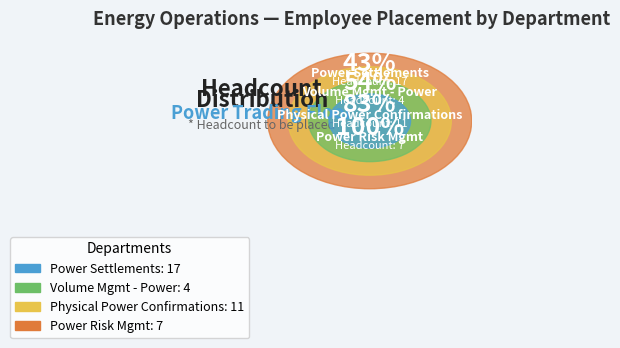

Does Physical Power Confirmations represent more than half of the total?

No